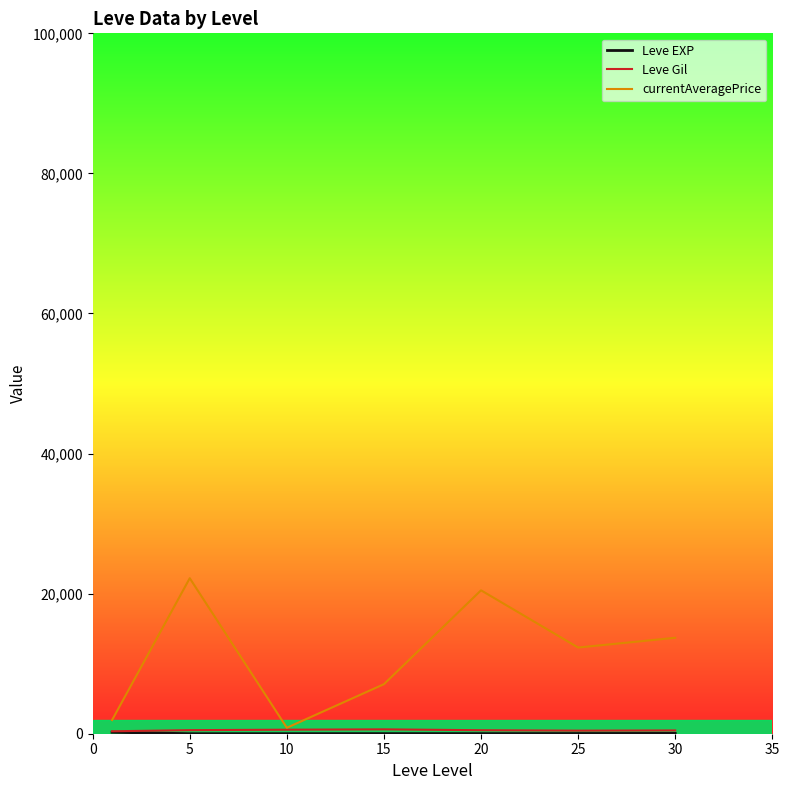

What is the greatest value displayed?

22204.5